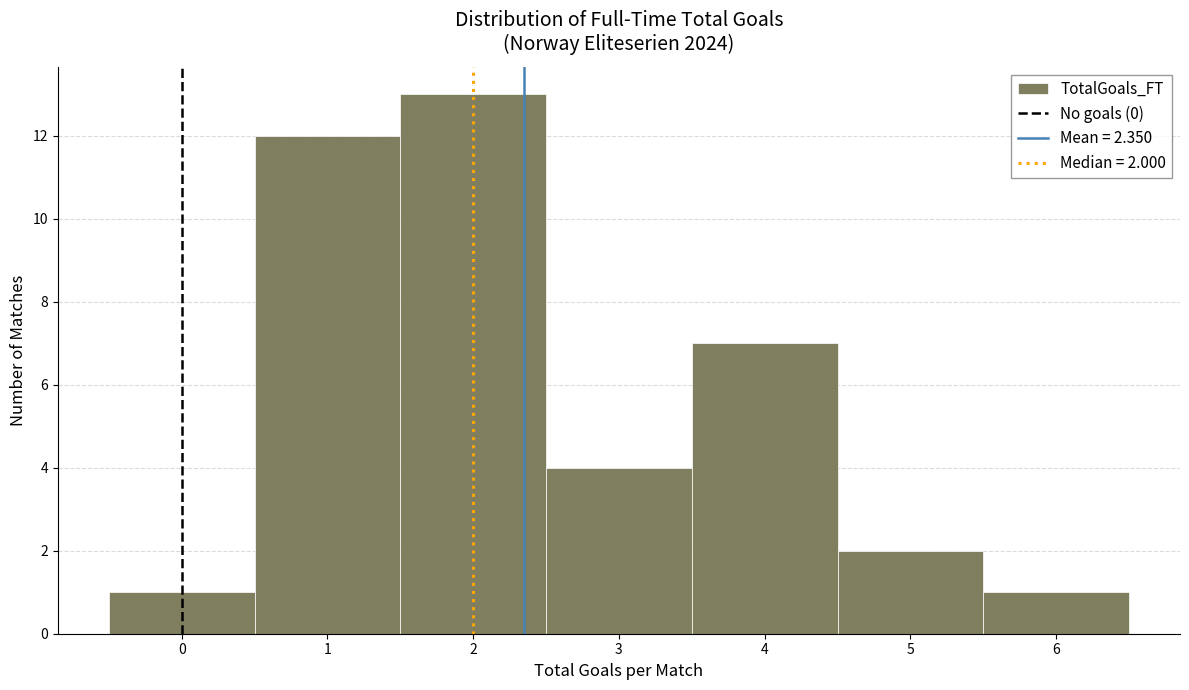

Which range on the x-axis has the tallest bar?

1.5 to 2.5